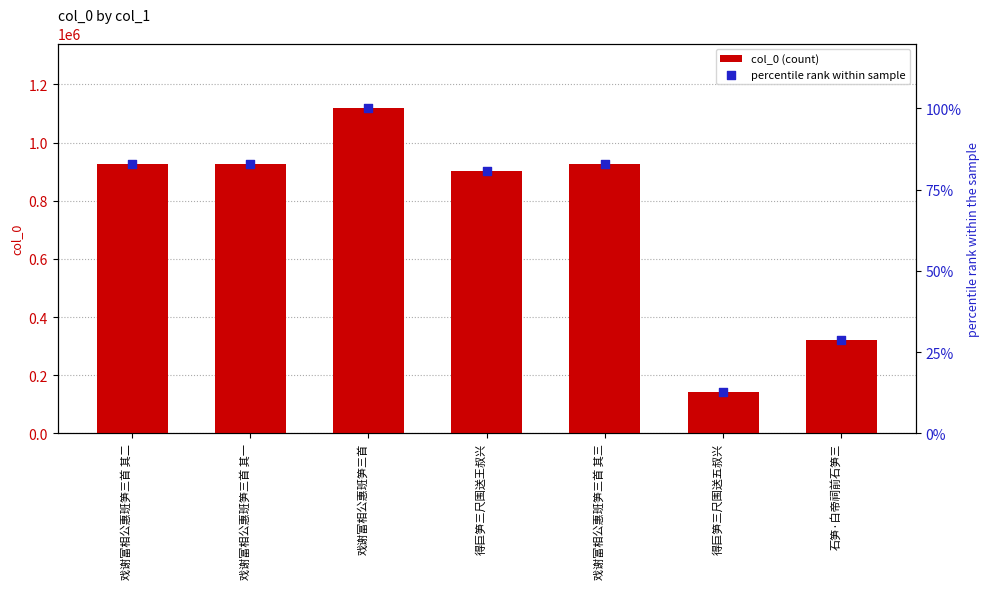

Is the value of col_0 (count) at 石笋·白帝祠前石笋三 greater than the value of percentile rank within sample at 戏谢富相公惠班笋三首 其三?

Yes